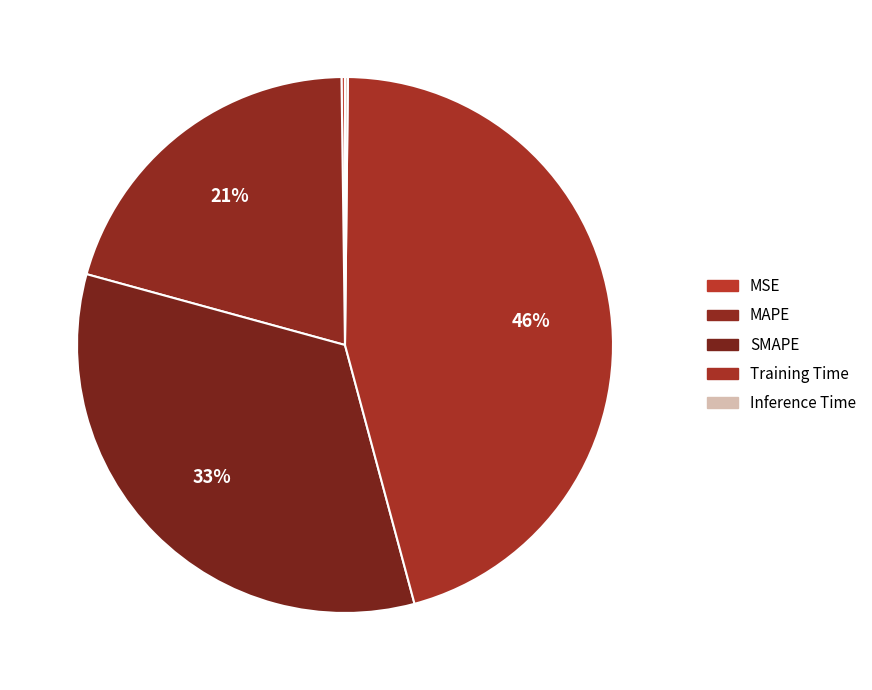

Which has a higher value, Training Time or SMAPE?

Training Time